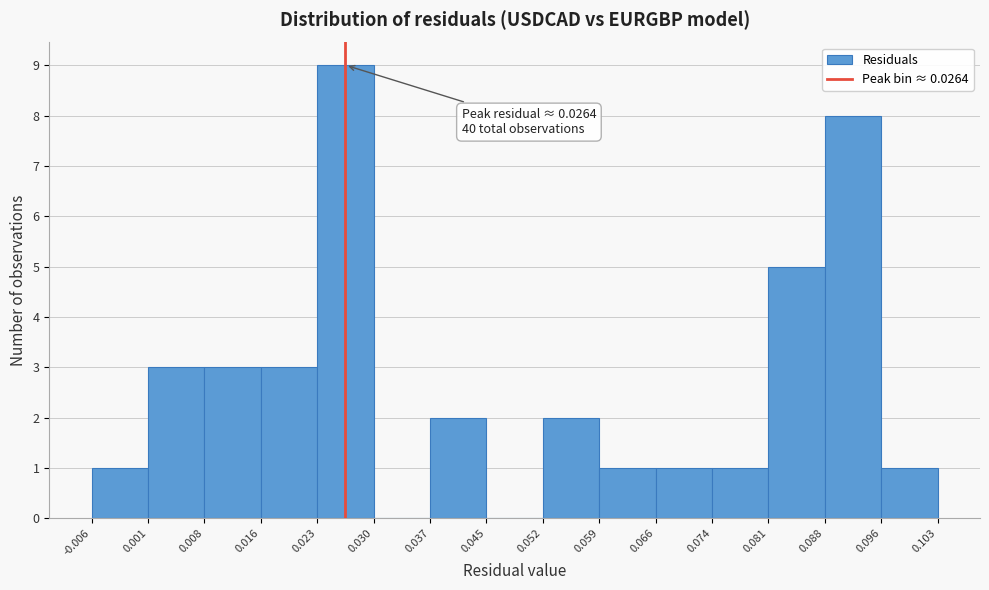

Over which range of the x-axis is the bar tallest?

0.023 to 0.030